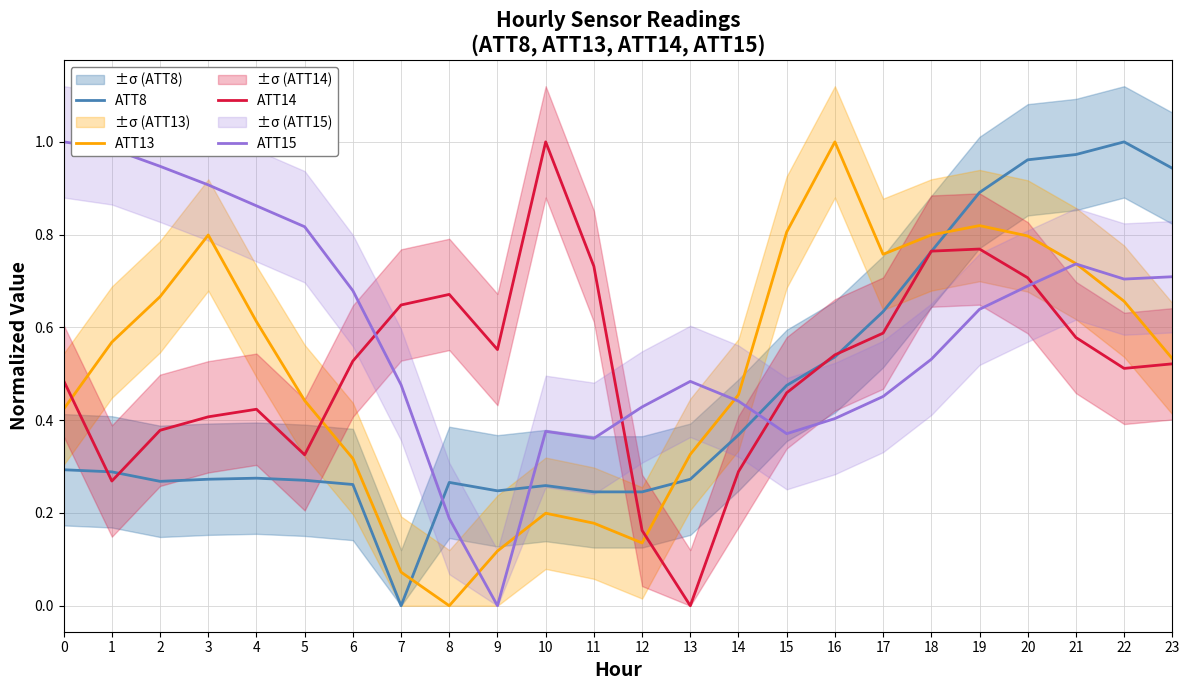

What is the approximate value of ATT8 at 6?

0.3